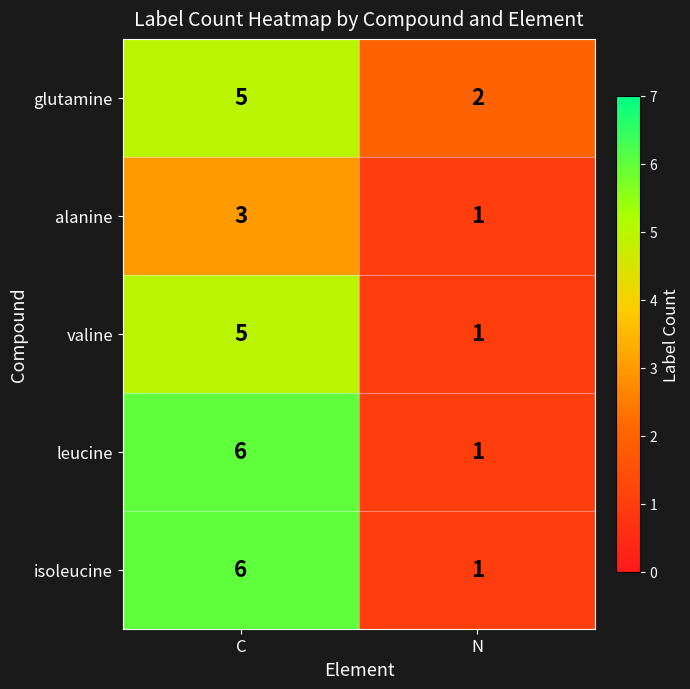

What is the difference between the highest and lowest values at C?

3